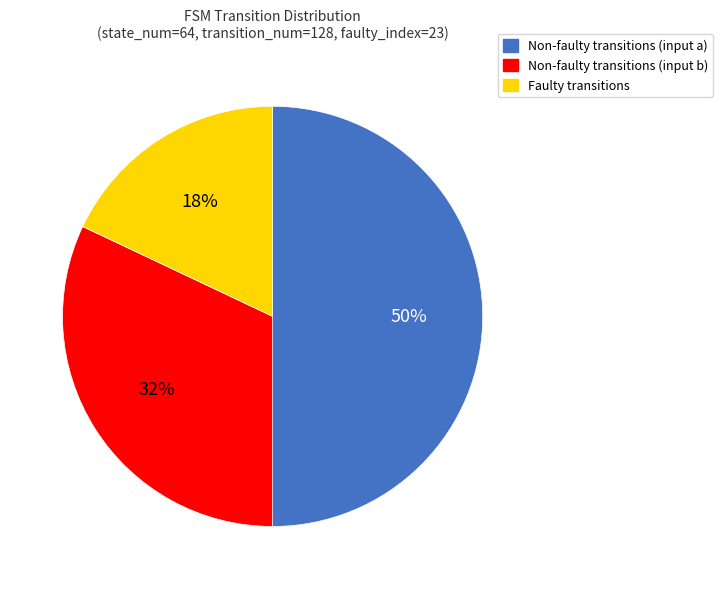

What percentage is the Non-faulty transitions (input b) slice, to the nearest percent?

32%